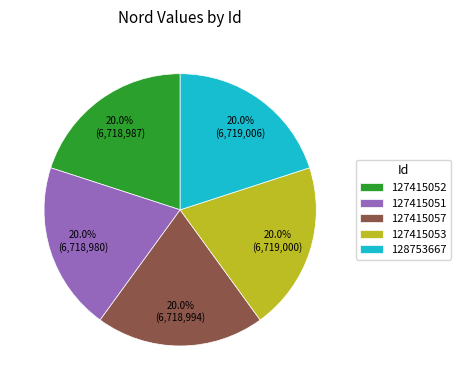

To the nearest percent, what portion does 127415057 represent?

20%